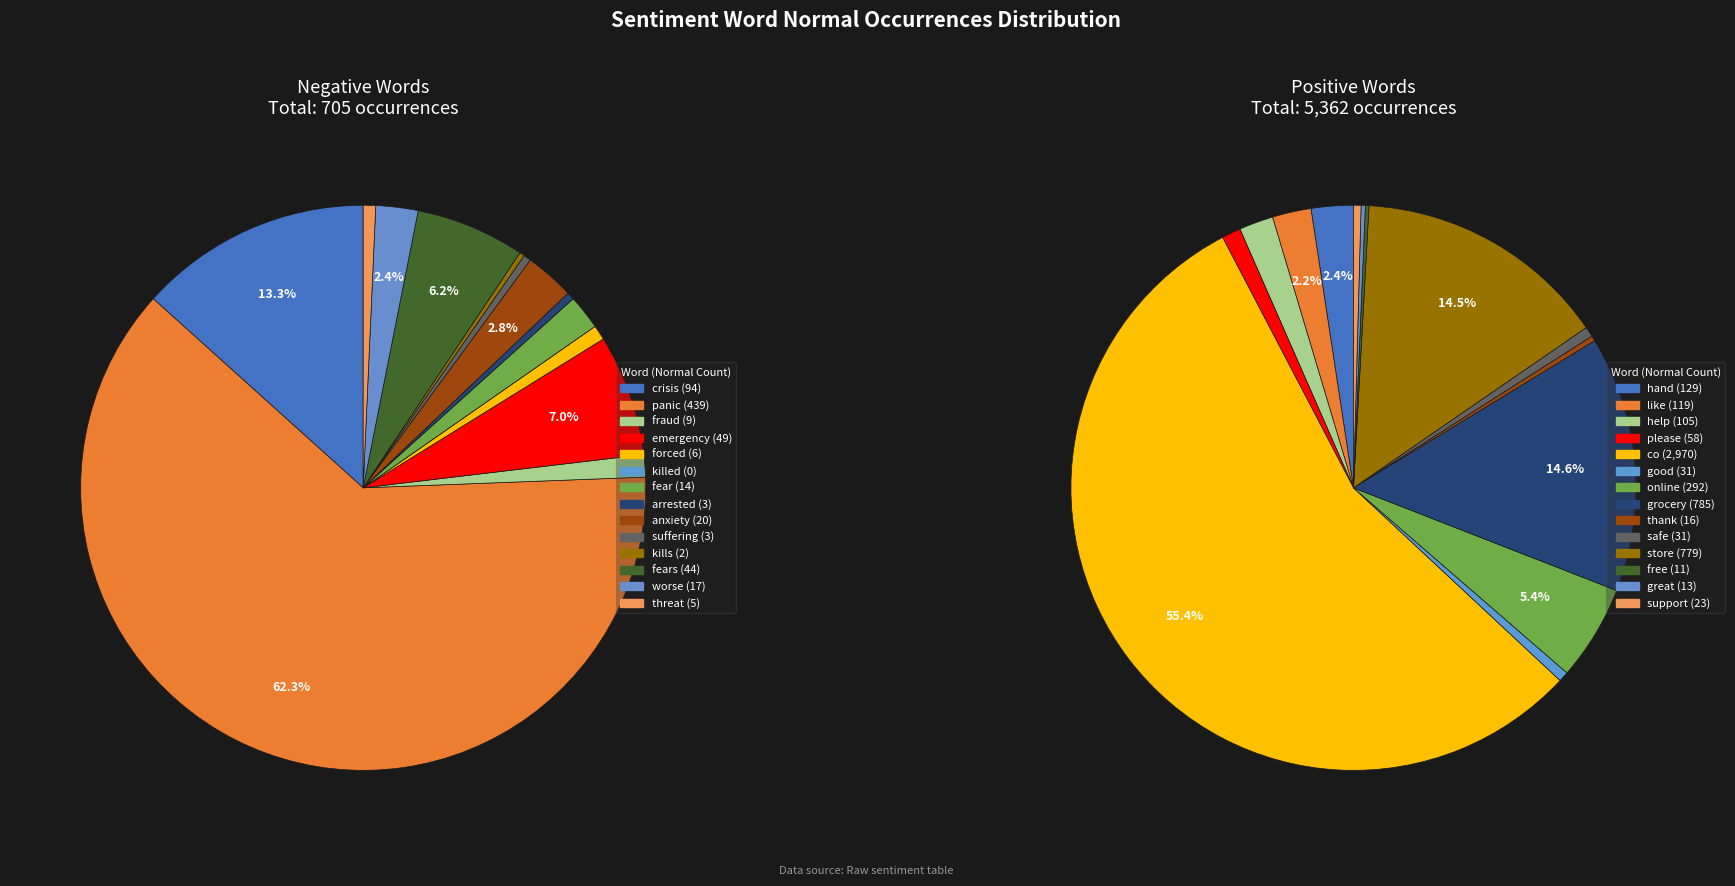

To the nearest percent, what is the combined percentage of 2 and positive?

4%